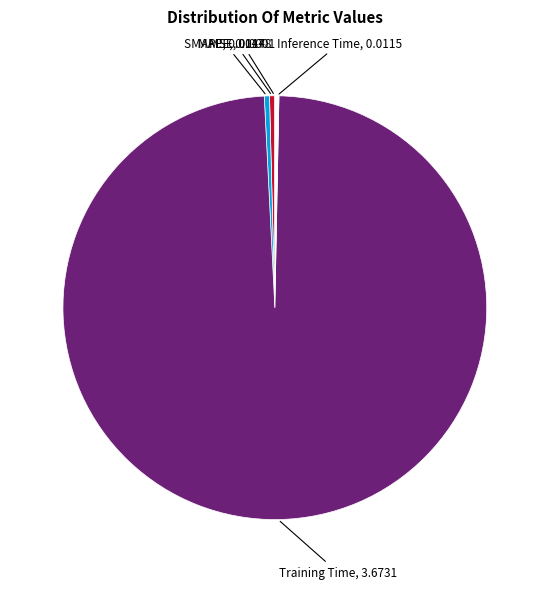

Between Training Time and MAPE, which is larger?

Training Time